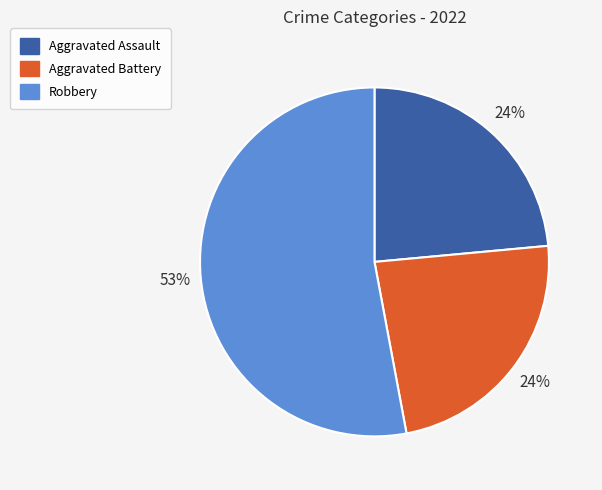

To the nearest percent, what is the difference between the largest and smallest slice percentages?

29%